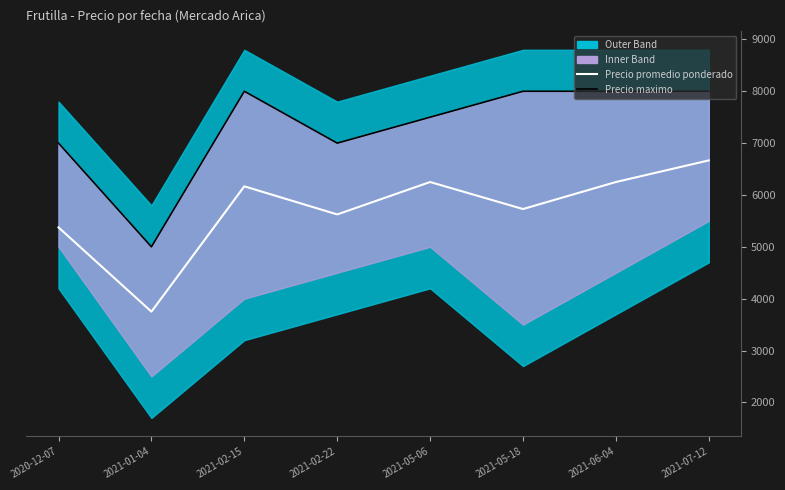

What is the sum of the Precio promedio ponderado values at 2021-02-22 and 2021-06-04?

11875